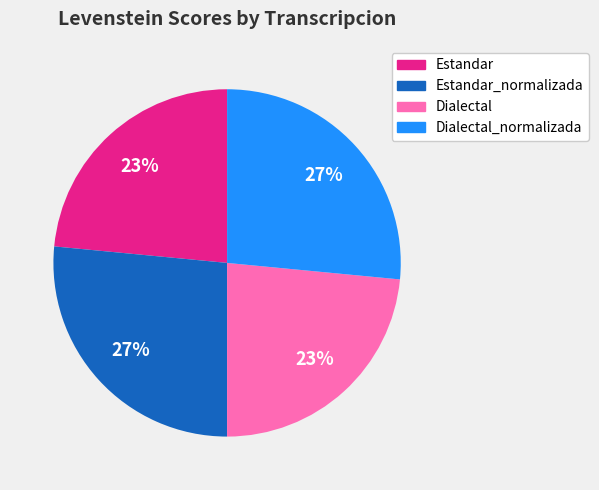

Does any single category account for the majority?

No